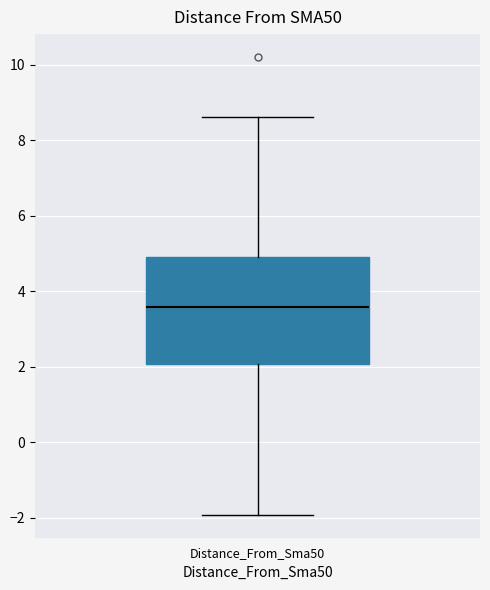

Transcribe this box plot: give where the median line is, the range the box spans, and where the two whiskers end, as read against the y-axis. The values are not printed on the chart, so give them approximately, as read against the axis.

median 3.6, box 2.0 to 5.0, whiskers -2.0 to 8.6